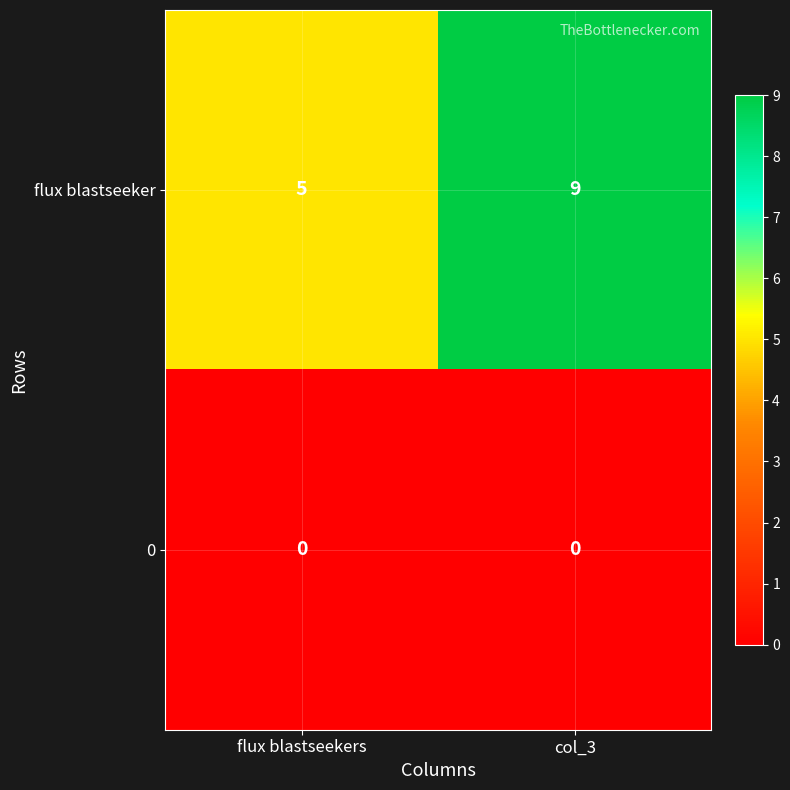

What value does the flux blastseeker series have at col_3?

9